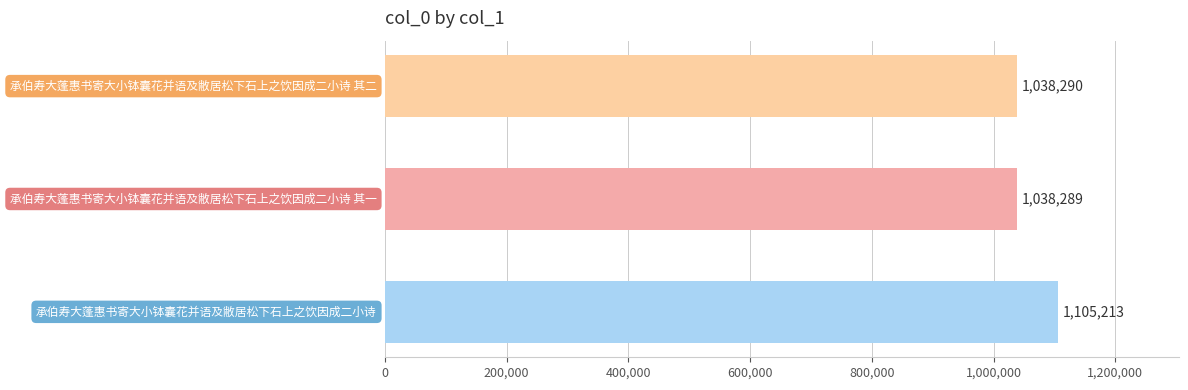

What is the maximum value shown in the chart?

1105213